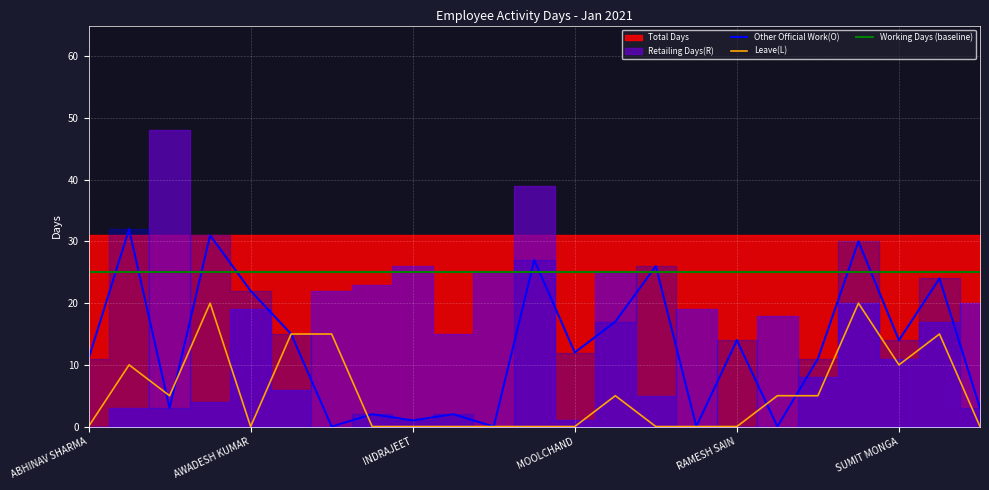

How many data points does each series have?

23